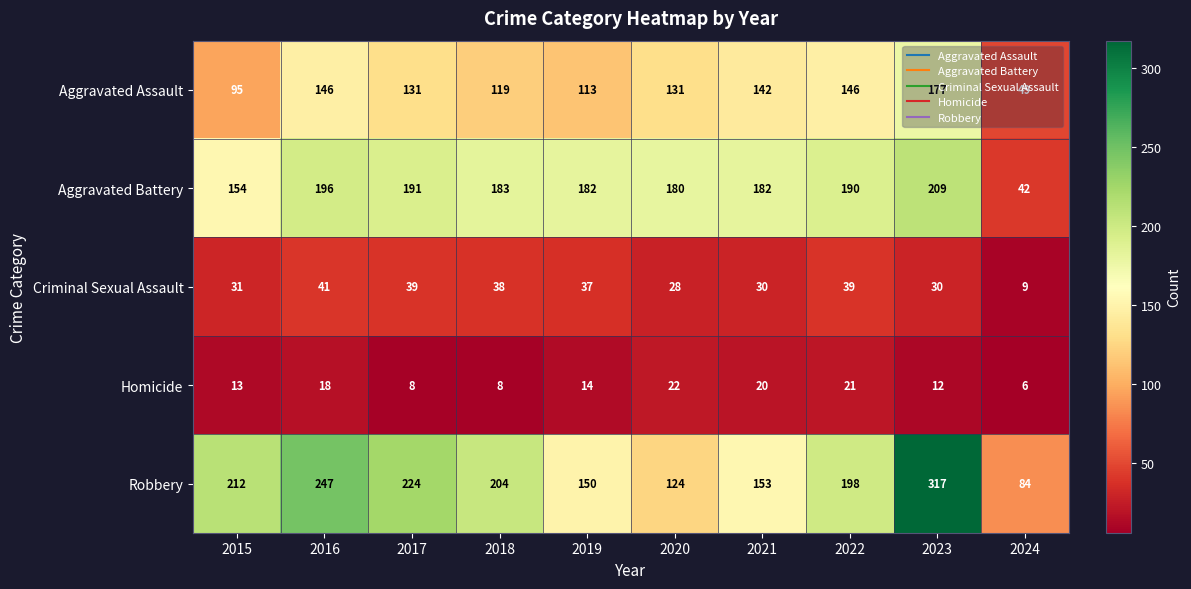

Rank the series at 2024 from highest to lowest value.

Robbery, Aggravated Assault, Aggravated Battery, Criminal Sexual Assault, Homicide